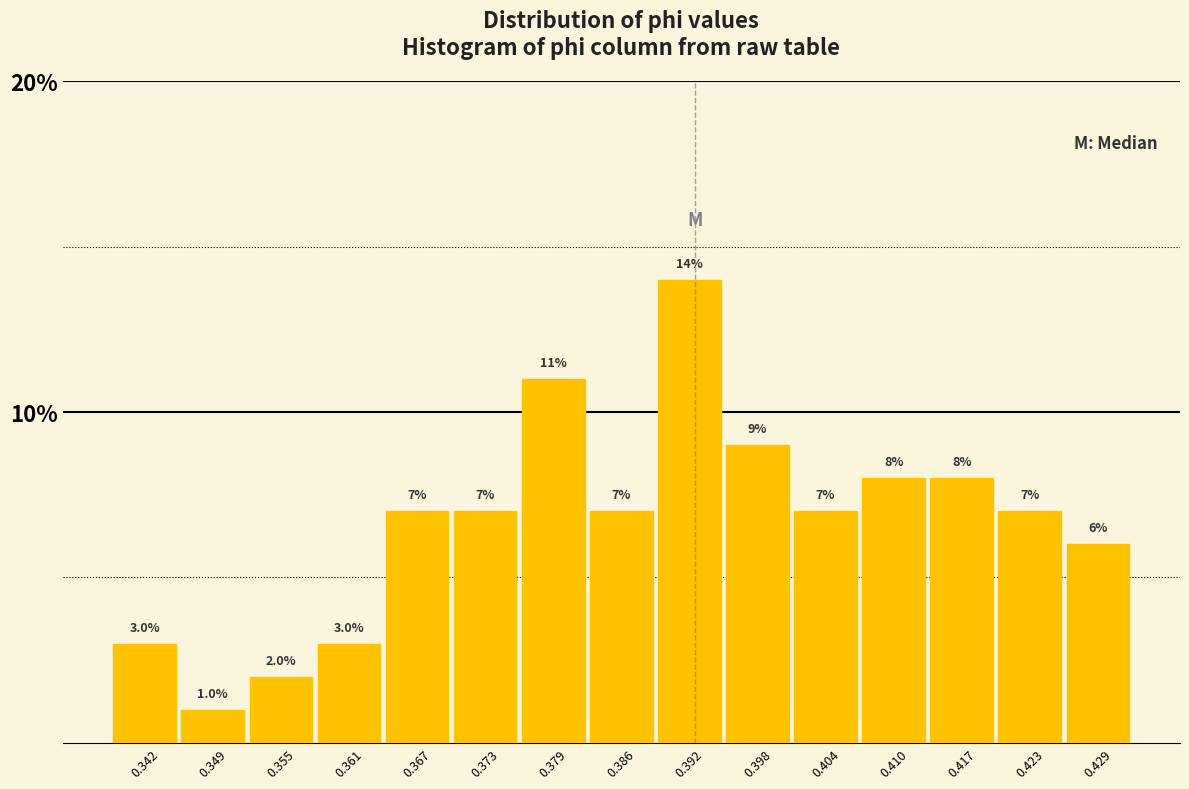

Reading left to right, transcribe this chart: for each bar, give the range it covers on the x-axis and its height. The bar edges are not printed on the chart, so give them approximately, as read against the axis.

0.339 to 0.346: 3.0
0.346 to 0.352: 1.0
0.352 to 0.358: 2.0
0.358 to 0.364: 3.0
0.364 to 0.370: 7.0
0.370 to 0.376: 7.0
0.376 to 0.383: 11.0
0.383 to 0.389: 7.0
0.389 to 0.395: 14.0
0.395 to 0.401: 9.0
0.401 to 0.407: 7.0
0.407 to 0.413: 8.0
0.413 to 0.420: 8.0
0.420 to 0.426: 7.0
0.426 to 0.432: 6.0